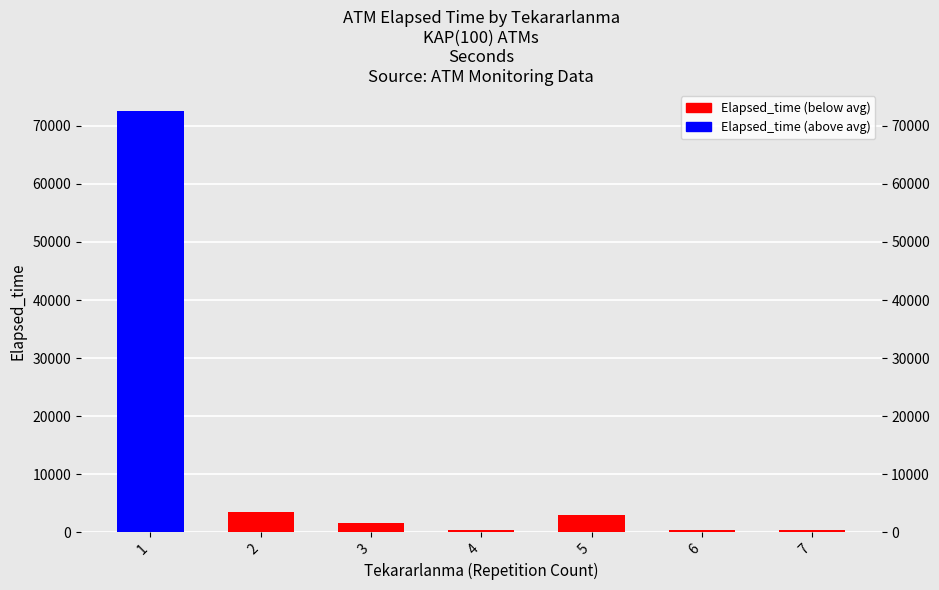

Reading left to right, extract all data points from this chart.

72540	3485	1530	425	2890	325	420